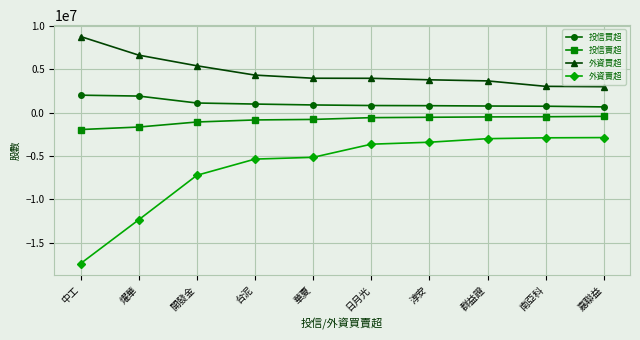

At which category does the chart reach its minimum across all series?

中工